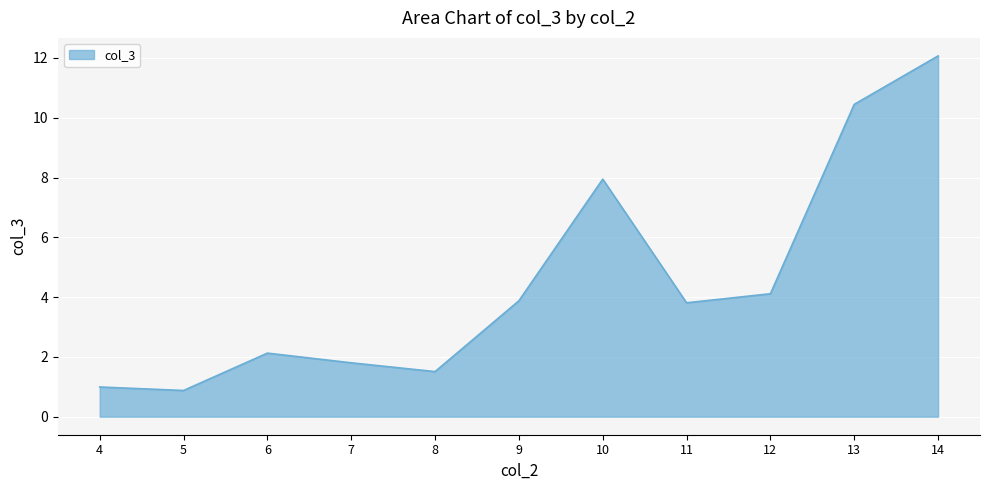

What is the average value?

4.5